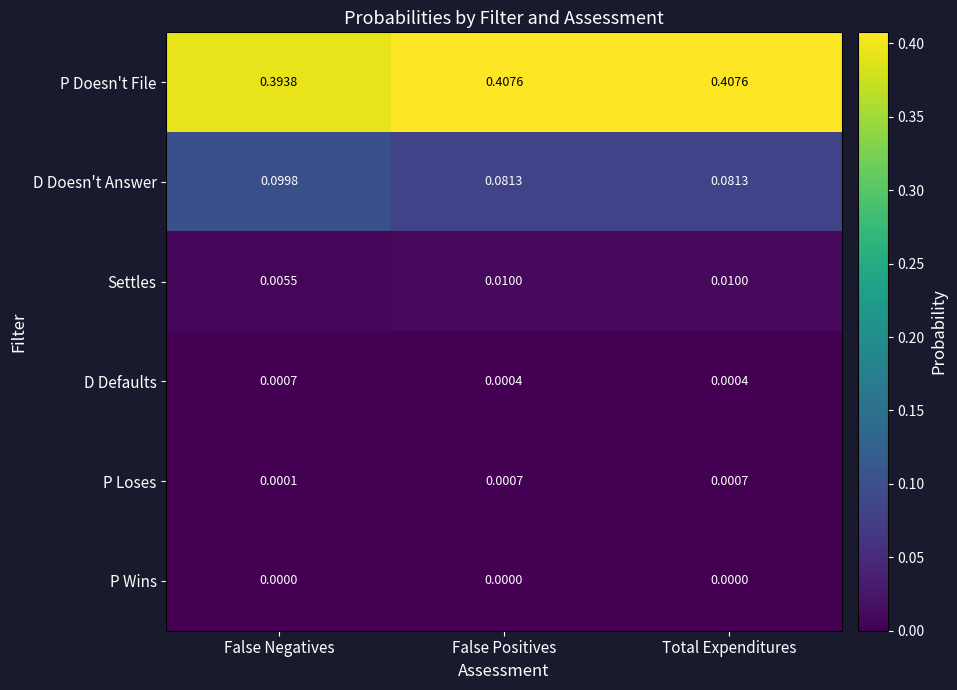

Between False Negatives and Total Expenditures, which series saw the biggest shift?

D Doesn't Answer